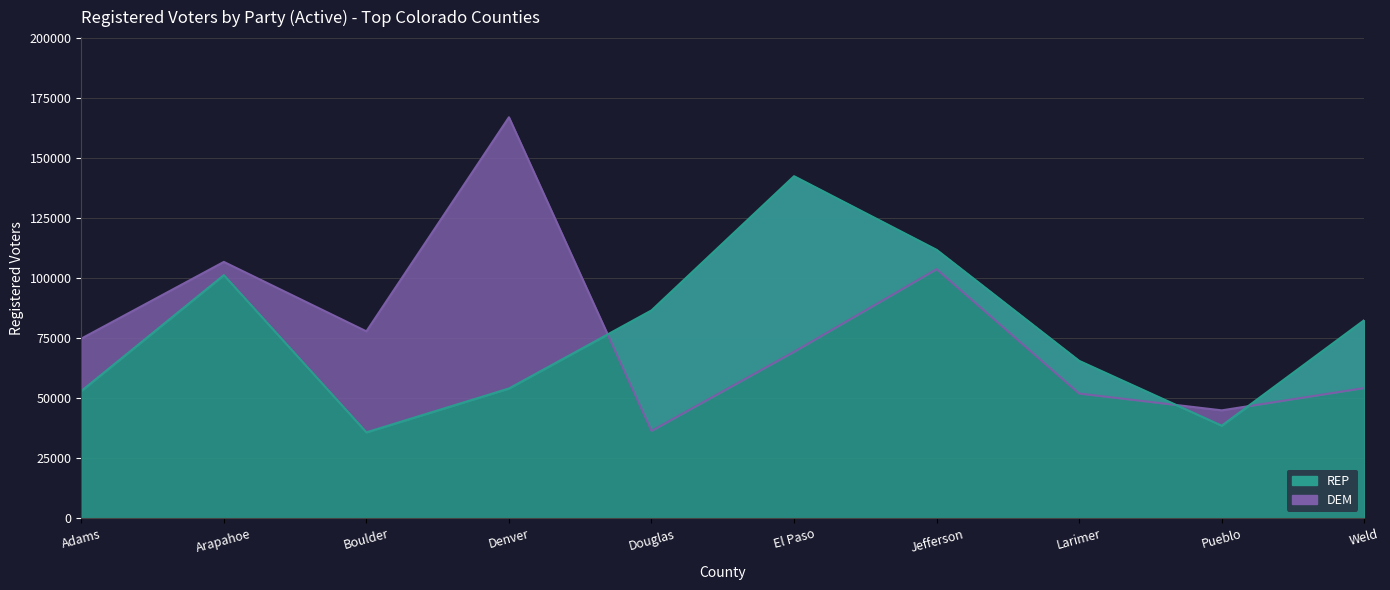

Between which two adjacent categories do REP and DEM first intersect?

Denver and Douglas